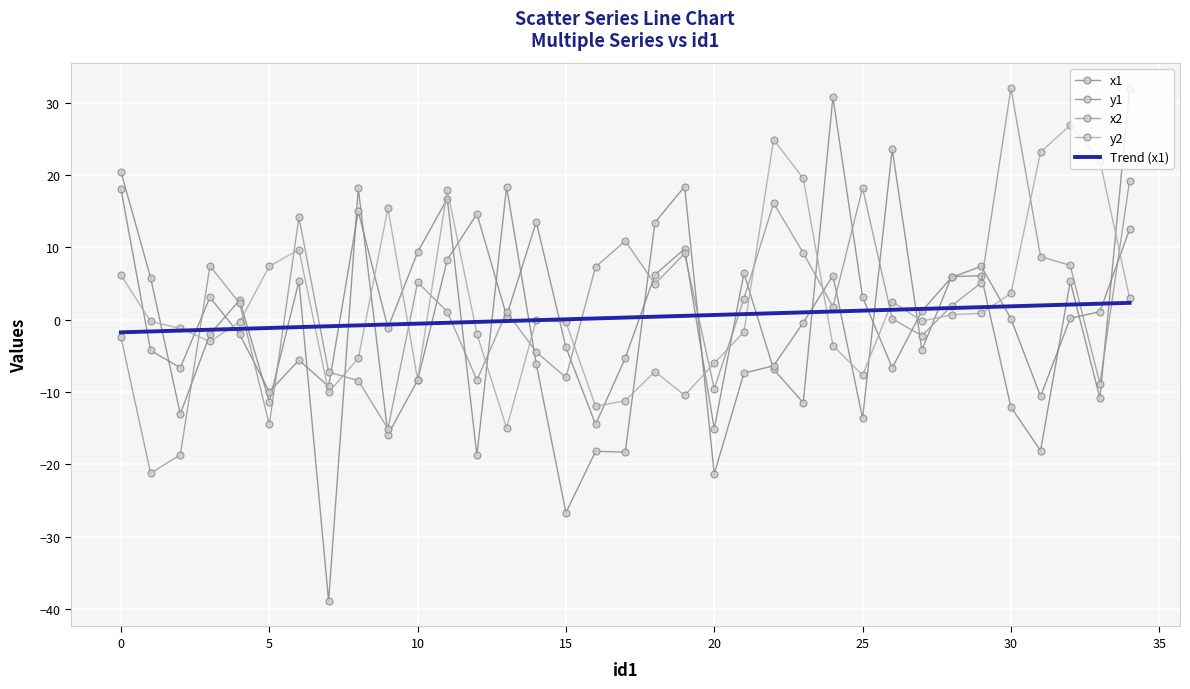

True or false: x2 and Trend (x1) cross at least once.

True